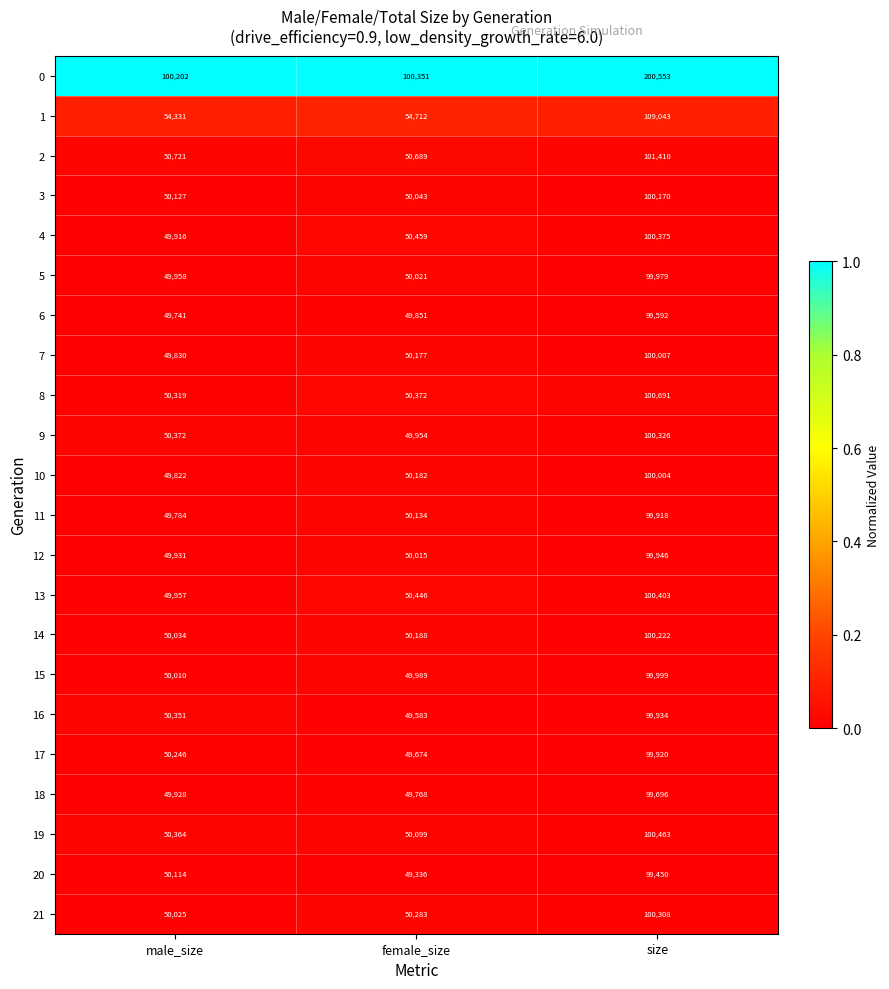

The 16 series shows 99934 at size. True or false?

True